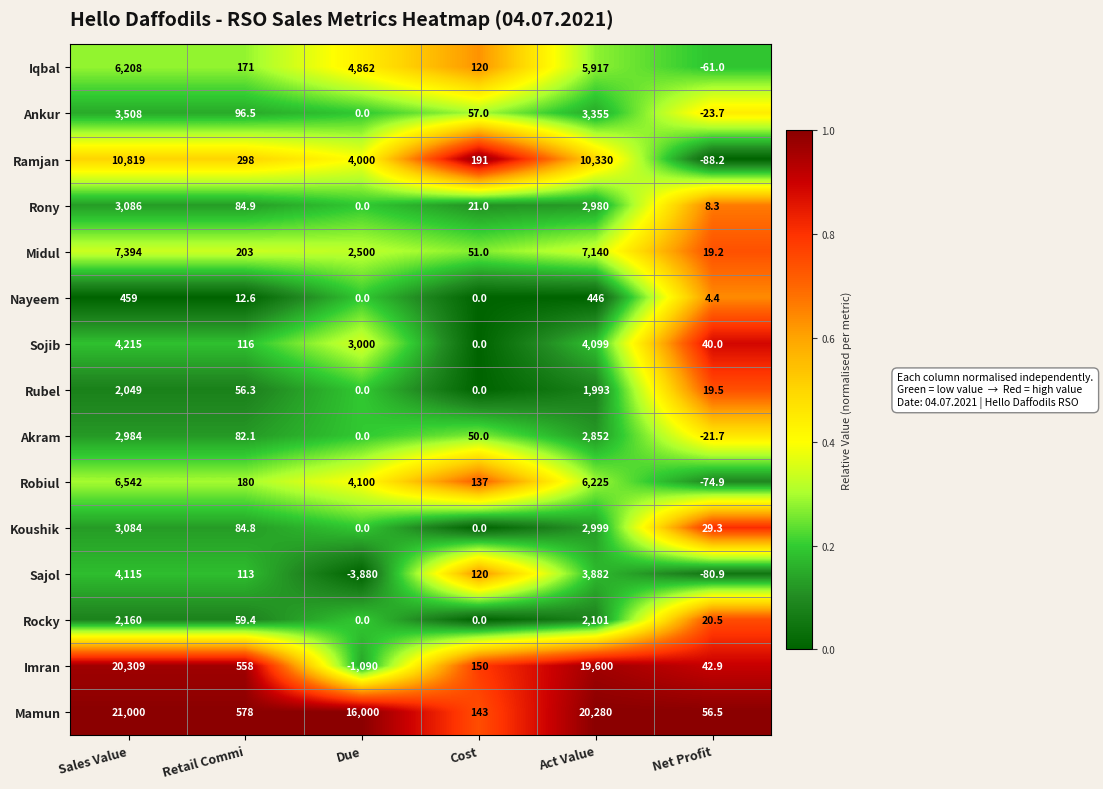

Is the value of Sojib at Due greater than the value of Rocky at Retail Commi?

Yes